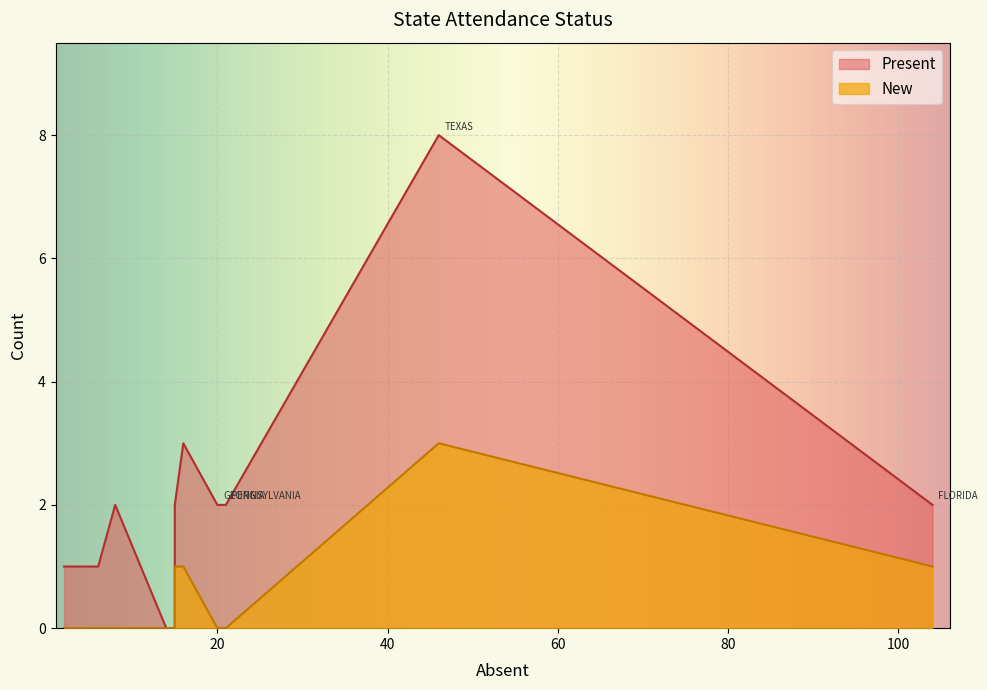

The New series shows 0 at MISSISSIPPI. True or false?

True